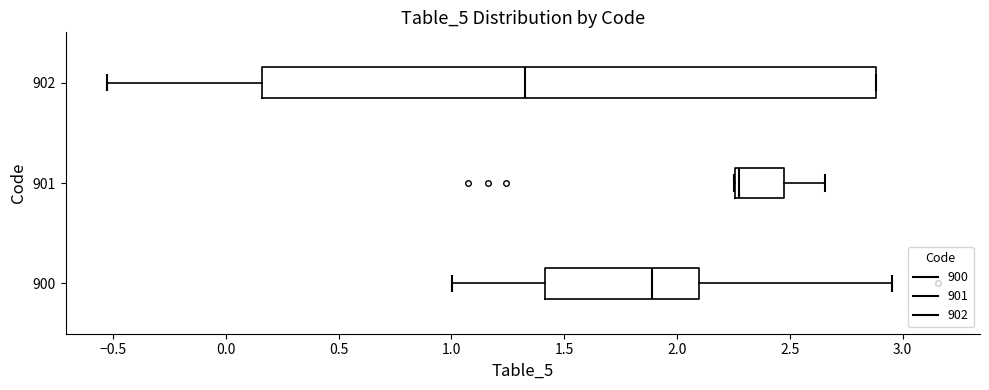

Which box has the furthest to the left median line?

902